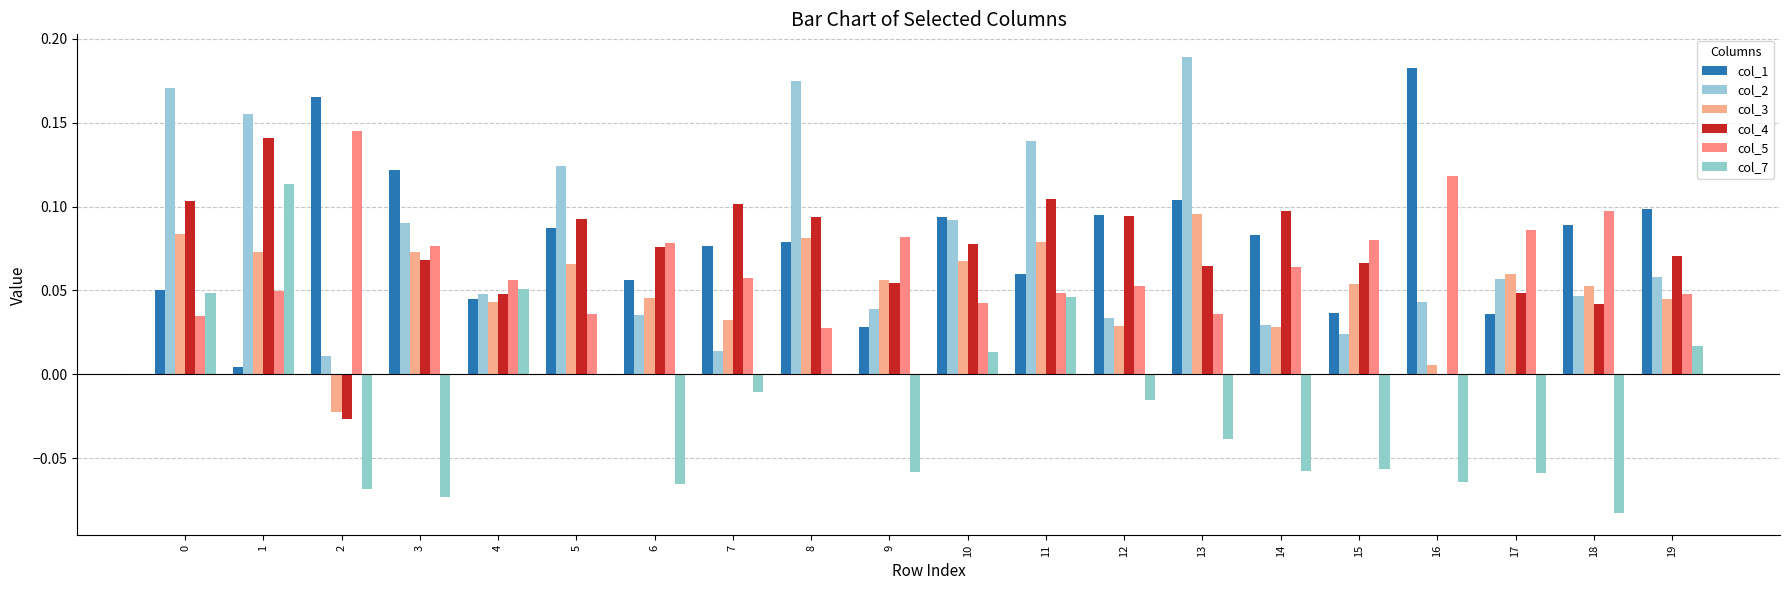

What is the value of the col_2 bar at the 18th from the left?

0.1